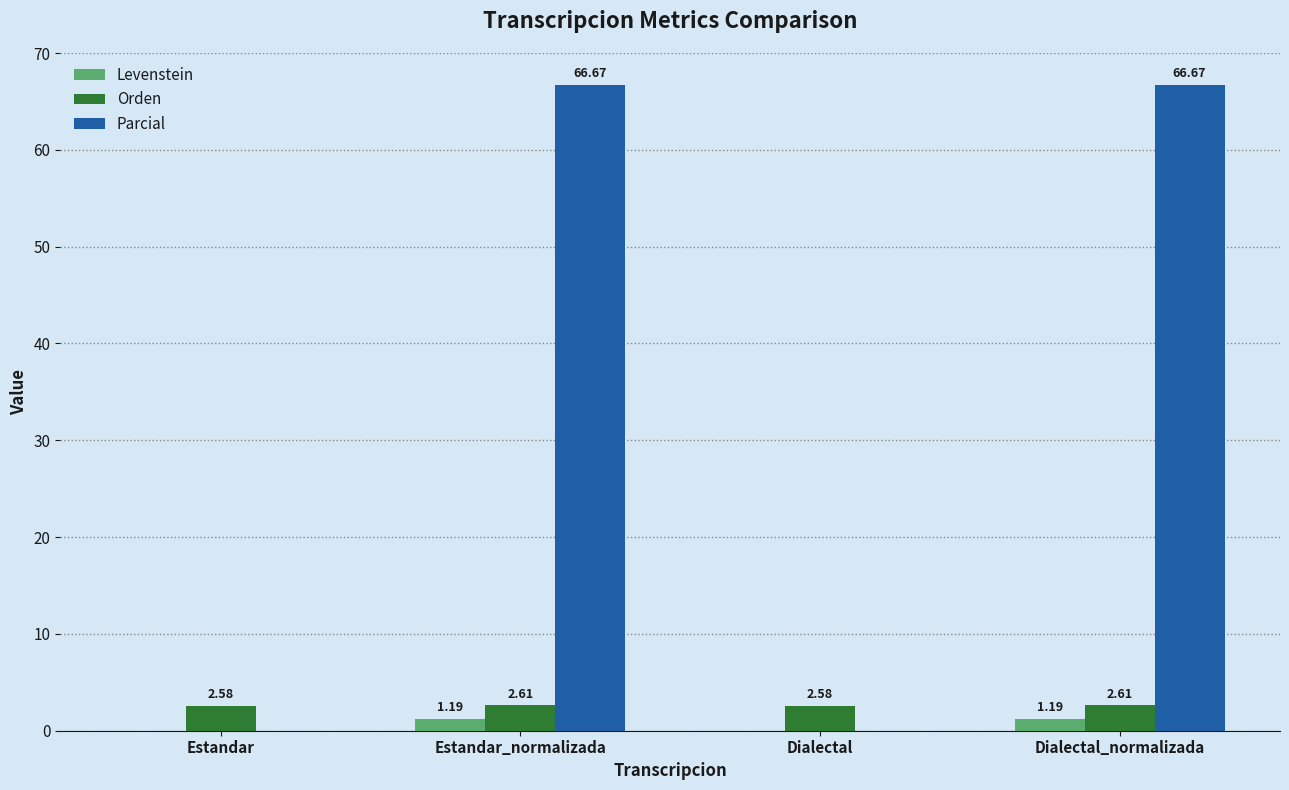

Which series changed the most between Estandar and Dialectal_normalizada?

Parcial